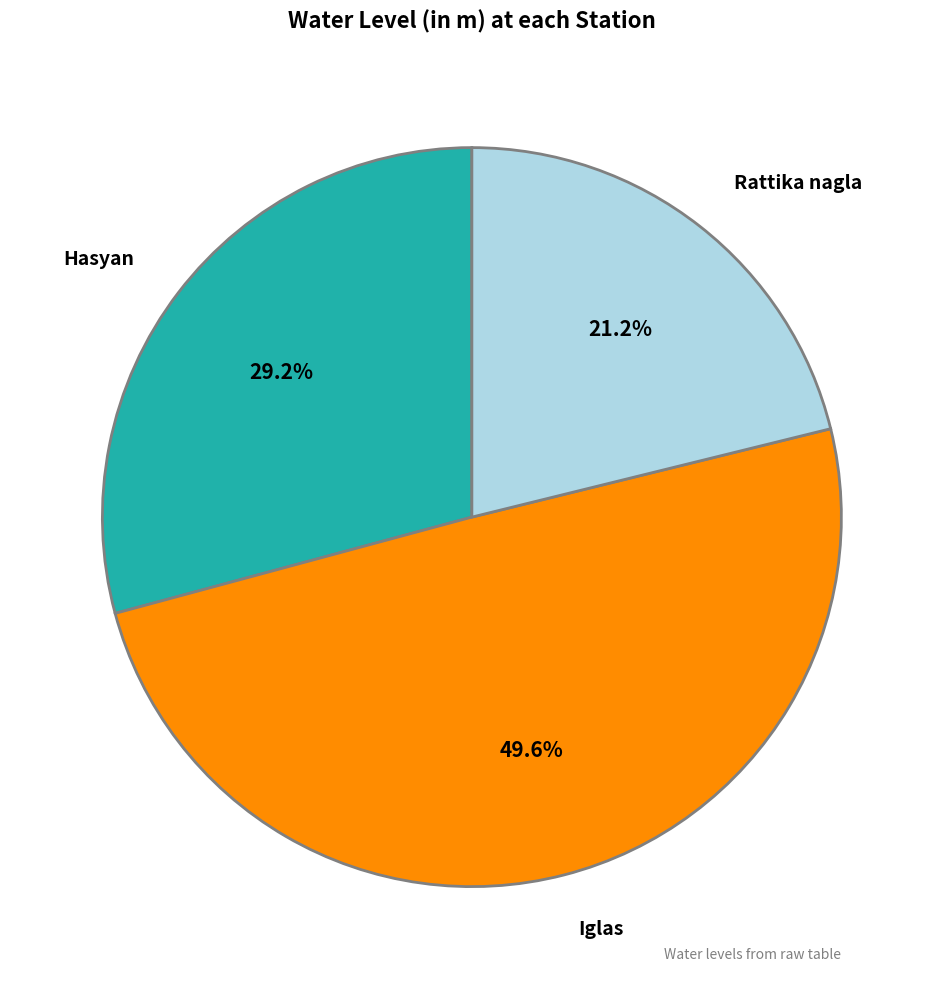

Is it true that Rattika nagla is 10% of the pie?

False